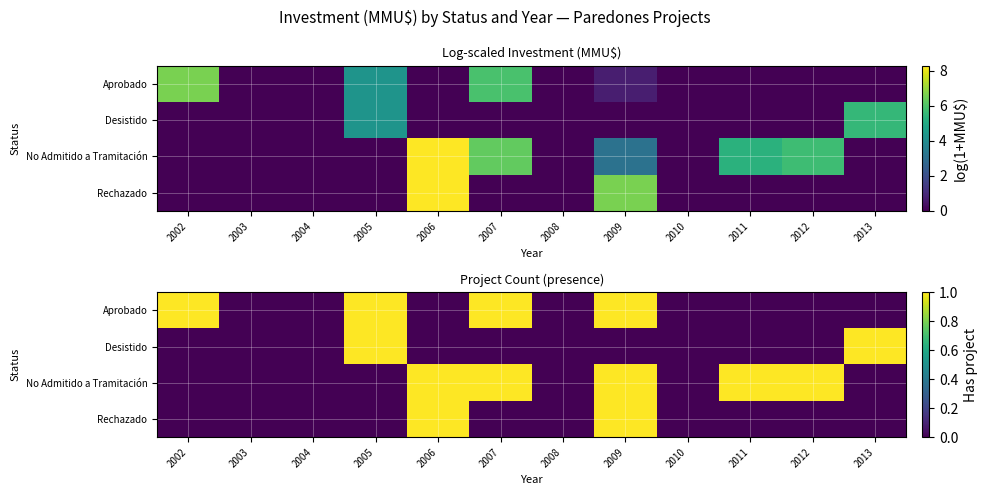

What is the difference between the Aprobado values at 2009 and 2012?

1